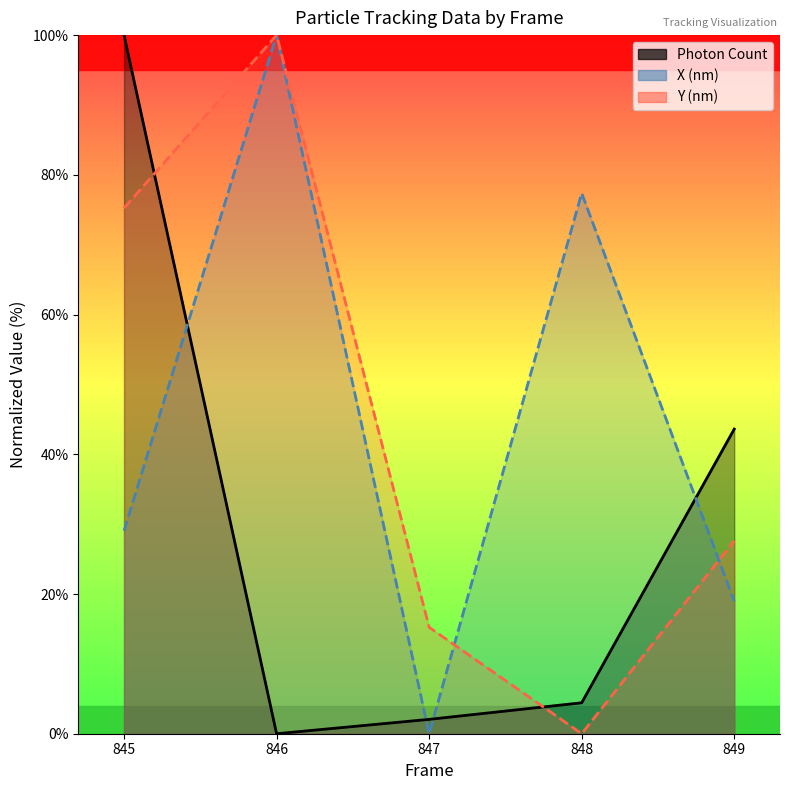

What is the value of the X (nm) point at the 4th from the left?

77.4